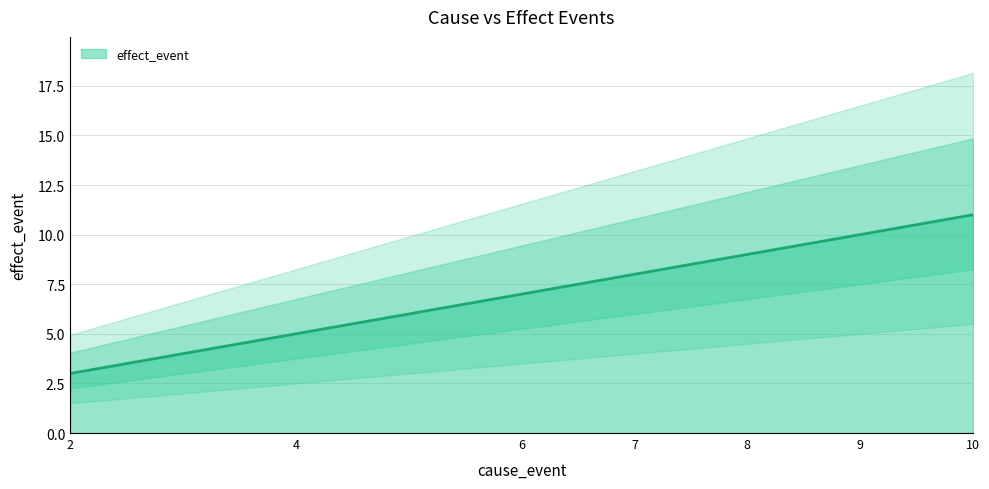

What is the difference between the maximum and second lowest values?

6